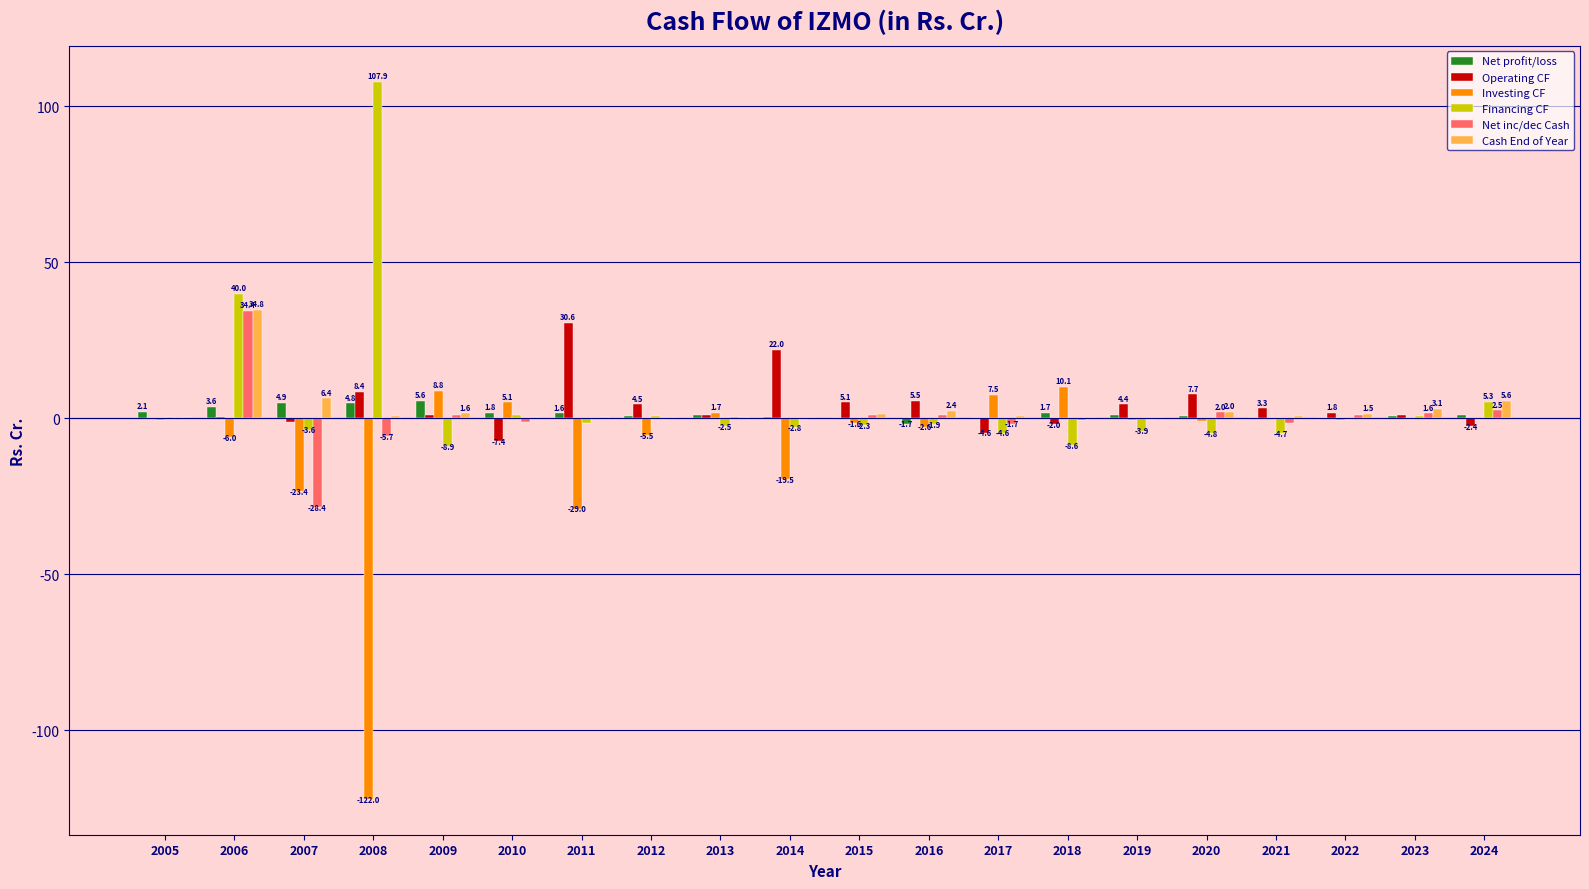

Which series has the largest total across all categories?

Financing CF